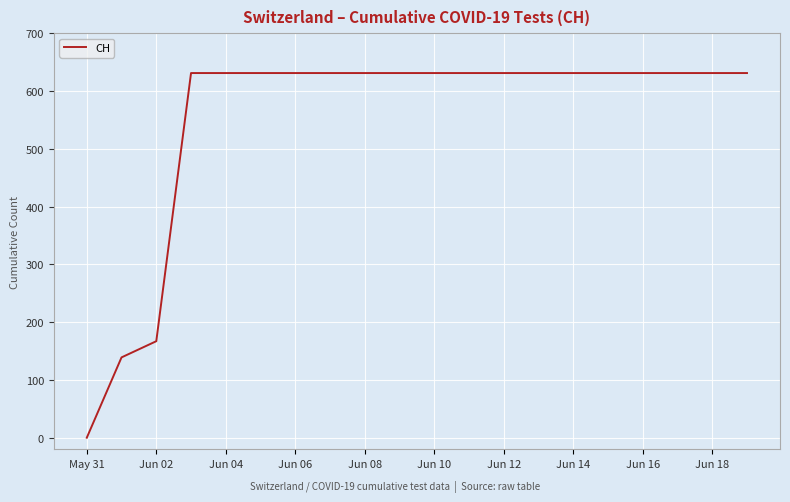

Does the chart have visible grid lines?

Yes